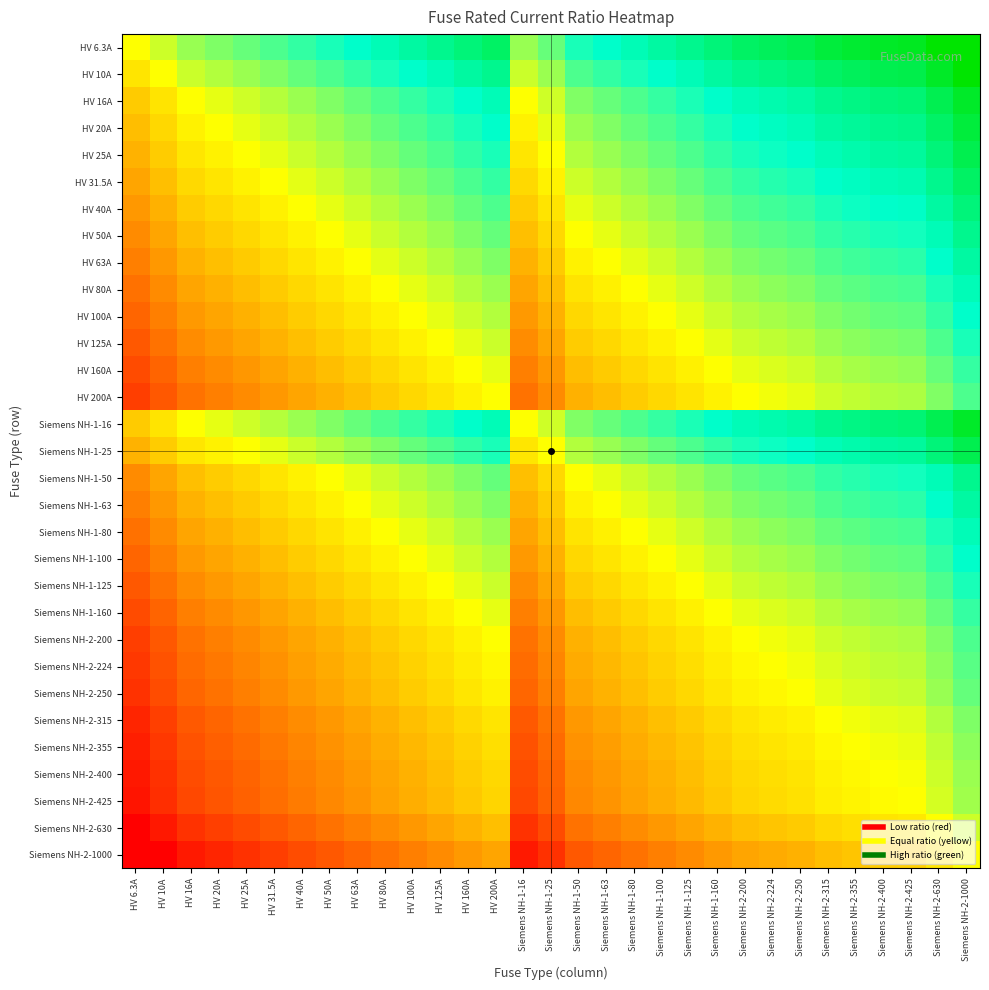

Reading left to right, extract all data points from this chart.

HV 6.3A: HV 6.3A=1.0	HV 10A=1.6	HV 16A=2.5	HV 20A=3.2	HV 25A=4.0	HV 31.5A=5.0	HV 40A=6.3	HV 50A=7.9	HV 63A=10.0	HV 80A=12.7	HV 100A=15.9	HV 125A=19.8	HV 160A=25.4	HV 200A=31.7	Siemens NH-1-16=2.5	Siemens NH-1-25=4.0	Siemens NH-1-50=7.9	Siemens NH-1-63=10.0	Siemens NH-1-80=12.7	Siemens NH-1-100=15.9	Siemens NH-1-125=19.8	Siemens NH-1-160=25.4	Siemens NH-2-200=31.7	Siemens NH-2-224=35.6	Siemens NH-2-250=39.7	Siemens NH-2-315=50.0	Siemens NH-2-355=56.3	Siemens NH-2-400=63.5	Siemens NH-2-425=67.5	Siemens NH-2-630=100.0	Siemens NH-2-1000=158.7
HV 10A: HV 6.3A=0.6	HV 10A=1.0	HV 16A=1.6	HV 20A=2.0	HV 25A=2.5	HV 31.5A=3.1	HV 40A=4.0	HV 50A=5.0	HV 63A=6.3	HV 80A=8.0	HV 100A=10.0	HV 125A=12.5	HV 160A=16.0	HV 200A=20.0	Siemens NH-1-16=1.6	Siemens NH-1-25=2.5	Siemens NH-1-50=5.0	Siemens NH-1-63=6.3	Siemens NH-1-80=8.0	Siemens NH-1-100=10.0	Siemens NH-1-125=12.5	Siemens NH-1-160=16.0	Siemens NH-2-200=20.0	Siemens NH-2-224=22.4	Siemens NH-2-250=25.0	Siemens NH-2-315=31.5	Siemens NH-2-355=35.5	Siemens NH-2-400=40.0	Siemens NH-2-425=42.5	Siemens NH-2-630=63.0	Siemens NH-2-1000=100.0
HV 16A: HV 6.3A=0.4	HV 10A=0.6	HV 16A=1.0	HV 20A=1.2	HV 25A=1.6	HV 31.5A=2.0	HV 40A=2.5	HV 50A=3.1	HV 63A=3.9	HV 80A=5.0	HV 100A=6.2	HV 125A=7.8	HV 160A=10.0	HV 200A=12.5	Siemens NH-1-16=1.0	Siemens NH-1-25=1.6	Siemens NH-1-50=3.1	Siemens NH-1-63=3.9	Siemens NH-1-80=5.0	Siemens NH-1-100=6.2	Siemens NH-1-125=7.8	Siemens NH-1-160=10.0	Siemens NH-2-200=12.5	Siemens NH-2-224=14.0	Siemens NH-2-250=15.6	Siemens NH-2-315=19.7	Siemens NH-2-355=22.2	Siemens NH-2-400=25.0	Siemens NH-2-425=26.6	Siemens NH-2-630=39.4	Siemens NH-2-1000=62.5
HV 20A: HV 6.3A=0.3	HV 10A=0.5	HV 16A=0.8	HV 20A=1.0	HV 25A=1.2	HV 31.5A=1.6	HV 40A=2.0	HV 50A=2.5	HV 63A=3.1	HV 80A=4.0	HV 100A=5.0	HV 125A=6.2	HV 160A=8.0	HV 200A=10.0	Siemens NH-1-16=0.8	Siemens NH-1-25=1.2	Siemens NH-1-50=2.5	Siemens NH-1-63=3.1	Siemens NH-1-80=4.0	Siemens NH-1-100=5.0	Siemens NH-1-125=6.2	Siemens NH-1-160=8.0	Siemens NH-2-200=10.0	Siemens NH-2-224=11.2	Siemens NH-2-250=12.5	Siemens NH-2-315=15.8	Siemens NH-2-355=17.8	Siemens NH-2-400=20.0	Siemens NH-2-425=21.2	Siemens NH-2-630=31.5	Siemens NH-2-1000=50.0
HV 25A: HV 6.3A=0.3	HV 10A=0.4	HV 16A=0.6	HV 20A=0.8	HV 25A=1.0	HV 31.5A=1.3	HV 40A=1.6	HV 50A=2.0	HV 63A=2.5	HV 80A=3.2	HV 100A=4.0	HV 125A=5.0	HV 160A=6.4	HV 200A=8.0	Siemens NH-1-16=0.6	Siemens NH-1-25=1.0	Siemens NH-1-50=2.0	Siemens NH-1-63=2.5	Siemens NH-1-80=3.2	Siemens NH-1-100=4.0	Siemens NH-1-125=5.0	Siemens NH-1-160=6.4	Siemens NH-2-200=8.0	Siemens NH-2-224=9.0	Siemens NH-2-250=10.0	Siemens NH-2-315=12.6	Siemens NH-2-355=14.2	Siemens NH-2-400=16.0	Siemens NH-2-425=17.0	Siemens NH-2-630=25.2	Siemens NH-2-1000=40.0
HV 31.5A: HV 6.3A=0.2	HV 10A=0.3	HV 16A=0.5	HV 20A=0.6	HV 25A=0.8	HV 31.5A=1.0	HV 40A=1.3	HV 50A=1.6	HV 63A=2.0	HV 80A=2.5	HV 100A=3.2	HV 125A=4.0	HV 160A=5.1	HV 200A=6.3	Siemens NH-1-16=0.5	Siemens NH-1-25=0.8	Siemens NH-1-50=1.6	Siemens NH-1-63=2.0	Siemens NH-1-80=2.5	Siemens NH-1-100=3.2	Siemens NH-1-125=4.0	Siemens NH-1-160=5.1	Siemens NH-2-200=6.3	Siemens NH-2-224=7.1	Siemens NH-2-250=7.9	Siemens NH-2-315=10.0	Siemens NH-2-355=11.3	Siemens NH-2-400=12.7	Siemens NH-2-425=13.5	Siemens NH-2-630=20.0	Siemens NH-2-1000=31.7
HV 40A: HV 6.3A=0.2	HV 10A=0.2	HV 16A=0.4	HV 20A=0.5	HV 25A=0.6	HV 31.5A=0.8	HV 40A=1.0	HV 50A=1.2	HV 63A=1.6	HV 80A=2.0	HV 100A=2.5	HV 125A=3.1	HV 160A=4.0	HV 200A=5.0	Siemens NH-1-16=0.4	Siemens NH-1-25=0.6	Siemens NH-1-50=1.2	Siemens NH-1-63=1.6	Siemens NH-1-80=2.0	Siemens NH-1-100=2.5	Siemens NH-1-125=3.1	Siemens NH-1-160=4.0	Siemens NH-2-200=5.0	Siemens NH-2-224=5.6	Siemens NH-2-250=6.2	Siemens NH-2-315=7.9	Siemens NH-2-355=8.9	Siemens NH-2-400=10.0	Siemens NH-2-425=10.6	Siemens NH-2-630=15.8	Siemens NH-2-1000=25.0
HV 50A: HV 6.3A=0.1	HV 10A=0.2	HV 16A=0.3	HV 20A=0.4	HV 25A=0.5	HV 31.5A=0.6	HV 40A=0.8	HV 50A=1.0	HV 63A=1.3	HV 80A=1.6	HV 100A=2.0	HV 125A=2.5	HV 160A=3.2	HV 200A=4.0	Siemens NH-1-16=0.3	Siemens NH-1-25=0.5	Siemens NH-1-50=1.0	Siemens NH-1-63=1.3	Siemens NH-1-80=1.6	Siemens NH-1-100=2.0	Siemens NH-1-125=2.5	Siemens NH-1-160=3.2	Siemens NH-2-200=4.0	Siemens NH-2-224=4.5	Siemens NH-2-250=5.0	Siemens NH-2-315=6.3	Siemens NH-2-355=7.1	Siemens NH-2-400=8.0	Siemens NH-2-425=8.5	Siemens NH-2-630=12.6	Siemens NH-2-1000=20.0
HV 63A: HV 6.3A=0.1	HV 10A=0.2	HV 16A=0.3	HV 20A=0.3	HV 25A=0.4	HV 31.5A=0.5	HV 40A=0.6	HV 50A=0.8	HV 63A=1.0	HV 80A=1.3	HV 100A=1.6	HV 125A=2.0	HV 160A=2.5	HV 200A=3.2	Siemens NH-1-16=0.3	Siemens NH-1-25=0.4	Siemens NH-1-50=0.8	Siemens NH-1-63=1.0	Siemens NH-1-80=1.3	Siemens NH-1-100=1.6	Siemens NH-1-125=2.0	Siemens NH-1-160=2.5	Siemens NH-2-200=3.2	Siemens NH-2-224=3.6	Siemens NH-2-250=4.0	Siemens NH-2-315=5.0	Siemens NH-2-355=5.6	Siemens NH-2-400=6.3	Siemens NH-2-425=6.7	Siemens NH-2-630=10.0	Siemens NH-2-1000=15.9
HV 80A: HV 6.3A=0.1	HV 10A=0.1	HV 16A=0.2	HV 20A=0.2	HV 25A=0.3	HV 31.5A=0.4	HV 40A=0.5	HV 50A=0.6	HV 63A=0.8	HV 80A=1.0	HV 100A=1.2	HV 125A=1.6	HV 160A=2.0	HV 200A=2.5	Siemens NH-1-16=0.2	Siemens NH-1-25=0.3	Siemens NH-1-50=0.6	Siemens NH-1-63=0.8	Siemens NH-1-80=1.0	Siemens NH-1-100=1.2	Siemens NH-1-125=1.6	Siemens NH-1-160=2.0	Siemens NH-2-200=2.5	Siemens NH-2-224=2.8	Siemens NH-2-250=3.1	Siemens NH-2-315=3.9	Siemens NH-2-355=4.4	Siemens NH-2-400=5.0	Siemens NH-2-425=5.3	Siemens NH-2-630=7.9	Siemens NH-2-1000=12.5
HV 100A: HV 6.3A=0.1	HV 10A=0.1	HV 16A=0.2	HV 20A=0.2	HV 25A=0.2	HV 31.5A=0.3	HV 40A=0.4	HV 50A=0.5	HV 63A=0.6	HV 80A=0.8	HV 100A=1.0	HV 125A=1.2	HV 160A=1.6	HV 200A=2.0	Siemens NH-1-16=0.2	Siemens NH-1-25=0.2	Siemens NH-1-50=0.5	Siemens NH-1-63=0.6	Siemens NH-1-80=0.8	Siemens NH-1-100=1.0	Siemens NH-1-125=1.2	Siemens NH-1-160=1.6	Siemens NH-2-200=2.0	Siemens NH-2-224=2.2	Siemens NH-2-250=2.5	Siemens NH-2-315=3.1	Siemens NH-2-355=3.5	Siemens NH-2-400=4.0	Siemens NH-2-425=4.2	Siemens NH-2-630=6.3	Siemens NH-2-1000=10.0
HV 125A: HV 6.3A=0.1	HV 10A=0.1	HV 16A=0.1	HV 20A=0.2	HV 25A=0.2	HV 31.5A=0.3	HV 40A=0.3	HV 50A=0.4	HV 63A=0.5	HV 80A=0.6	HV 100A=0.8	HV 125A=1.0	HV 160A=1.3	HV 200A=1.6	Siemens NH-1-16=0.1	Siemens NH-1-25=0.2	Siemens NH-1-50=0.4	Siemens NH-1-63=0.5	Siemens NH-1-80=0.6	Siemens NH-1-100=0.8	Siemens NH-1-125=1.0	Siemens NH-1-160=1.3	Siemens NH-2-200=1.6	Siemens NH-2-224=1.8	Siemens NH-2-250=2.0	Siemens NH-2-315=2.5	Siemens NH-2-355=2.8	Siemens NH-2-400=3.2	Siemens NH-2-425=3.4	Siemens NH-2-630=5.0	Siemens NH-2-1000=8.0
HV 160A: HV 6.3A=0.0	HV 10A=0.1	HV 16A=0.1	HV 20A=0.1	HV 25A=0.2	HV 31.5A=0.2	HV 40A=0.2	HV 50A=0.3	HV 63A=0.4	HV 80A=0.5	HV 100A=0.6	HV 125A=0.8	HV 160A=1.0	HV 200A=1.2	Siemens NH-1-16=0.1	Siemens NH-1-25=0.2	Siemens NH-1-50=0.3	Siemens NH-1-63=0.4	Siemens NH-1-80=0.5	Siemens NH-1-100=0.6	Siemens NH-1-125=0.8	Siemens NH-1-160=1.0	Siemens NH-2-200=1.2	Siemens NH-2-224=1.4	Siemens NH-2-250=1.6	Siemens NH-2-315=2.0	Siemens NH-2-355=2.2	Siemens NH-2-400=2.5	Siemens NH-2-425=2.7	Siemens NH-2-630=3.9	Siemens NH-2-1000=6.2
HV 200A: HV 6.3A=0.0	HV 10A=0.1	HV 16A=0.1	HV 20A=0.1	HV 25A=0.1	HV 31.5A=0.2	HV 40A=0.2	HV 50A=0.2	HV 63A=0.3	HV 80A=0.4	HV 100A=0.5	HV 125A=0.6	HV 160A=0.8	HV 200A=1.0	Siemens NH-1-16=0.1	Siemens NH-1-25=0.1	Siemens NH-1-50=0.2	Siemens NH-1-63=0.3	Siemens NH-1-80=0.4	Siemens NH-1-100=0.5	Siemens NH-1-125=0.6	Siemens NH-1-160=0.8	Siemens NH-2-200=1.0	Siemens NH-2-224=1.1	Siemens NH-2-250=1.2	Siemens NH-2-315=1.6	Siemens NH-2-355=1.8	Siemens NH-2-400=2.0	Siemens NH-2-425=2.1	Siemens NH-2-630=3.1	Siemens NH-2-1000=5.0
Siemens NH-1-16: HV 6.3A=0.4	HV 10A=0.6	HV 16A=1.0	HV 20A=1.2	HV 25A=1.6	HV 31.5A=2.0	HV 40A=2.5	HV 50A=3.1	HV 63A=3.9	HV 80A=5.0	HV 100A=6.2	HV 125A=7.8	HV 160A=10.0	HV 200A=12.5	Siemens NH-1-16=1.0	Siemens NH-1-25=1.6	Siemens NH-1-50=3.1	Siemens NH-1-63=3.9	Siemens NH-1-80=5.0	Siemens NH-1-100=6.2	Siemens NH-1-125=7.8	Siemens NH-1-160=10.0	Siemens NH-2-200=12.5	Siemens NH-2-224=14.0	Siemens NH-2-250=15.6	Siemens NH-2-315=19.7	Siemens NH-2-355=22.2	Siemens NH-2-400=25.0	Siemens NH-2-425=26.6	Siemens NH-2-630=39.4	Siemens NH-2-1000=62.5
Siemens NH-1-25: HV 6.3A=0.3	HV 10A=0.4	HV 16A=0.6	HV 20A=0.8	HV 25A=1.0	HV 31.5A=1.3	HV 40A=1.6	HV 50A=2.0	HV 63A=2.5	HV 80A=3.2	HV 100A=4.0	HV 125A=5.0	HV 160A=6.4	HV 200A=8.0	Siemens NH-1-16=0.6	Siemens NH-1-25=1.0	Siemens NH-1-50=2.0	Siemens NH-1-63=2.5	Siemens NH-1-80=3.2	Siemens NH-1-100=4.0	Siemens NH-1-125=5.0	Siemens NH-1-160=6.4	Siemens NH-2-200=8.0	Siemens NH-2-224=9.0	Siemens NH-2-250=10.0	Siemens NH-2-315=12.6	Siemens NH-2-355=14.2	Siemens NH-2-400=16.0	Siemens NH-2-425=17.0	Siemens NH-2-630=25.2	Siemens NH-2-1000=40.0
Siemens NH-1-50: HV 6.3A=0.1	HV 10A=0.2	HV 16A=0.3	HV 20A=0.4	HV 25A=0.5	HV 31.5A=0.6	HV 40A=0.8	HV 50A=1.0	HV 63A=1.3	HV 80A=1.6	HV 100A=2.0	HV 125A=2.5	HV 160A=3.2	HV 200A=4.0	Siemens NH-1-16=0.3	Siemens NH-1-25=0.5	Siemens NH-1-50=1.0	Siemens NH-1-63=1.3	Siemens NH-1-80=1.6	Siemens NH-1-100=2.0	Siemens NH-1-125=2.5	Siemens NH-1-160=3.2	Siemens NH-2-200=4.0	Siemens NH-2-224=4.5	Siemens NH-2-250=5.0	Siemens NH-2-315=6.3	Siemens NH-2-355=7.1	Siemens NH-2-400=8.0	Siemens NH-2-425=8.5	Siemens NH-2-630=12.6	Siemens NH-2-1000=20.0
Siemens NH-1-63: HV 6.3A=0.1	HV 10A=0.2	HV 16A=0.3	HV 20A=0.3	HV 25A=0.4	HV 31.5A=0.5	HV 40A=0.6	HV 50A=0.8	HV 63A=1.0	HV 80A=1.3	HV 100A=1.6	HV 125A=2.0	HV 160A=2.5	HV 200A=3.2	Siemens NH-1-16=0.3	Siemens NH-1-25=0.4	Siemens NH-1-50=0.8	Siemens NH-1-63=1.0	Siemens NH-1-80=1.3	Siemens NH-1-100=1.6	Siemens NH-1-125=2.0	Siemens NH-1-160=2.5	Siemens NH-2-200=3.2	Siemens NH-2-224=3.6	Siemens NH-2-250=4.0	Siemens NH-2-315=5.0	Siemens NH-2-355=5.6	Siemens NH-2-400=6.3	Siemens NH-2-425=6.7	Siemens NH-2-630=10.0	Siemens NH-2-1000=15.9
Siemens NH-1-80: HV 6.3A=0.1	HV 10A=0.1	HV 16A=0.2	HV 20A=0.2	HV 25A=0.3	HV 31.5A=0.4	HV 40A=0.5	HV 50A=0.6	HV 63A=0.8	HV 80A=1.0	HV 100A=1.2	HV 125A=1.6	HV 160A=2.0	HV 200A=2.5	Siemens NH-1-16=0.2	Siemens NH-1-25=0.3	Siemens NH-1-50=0.6	Siemens NH-1-63=0.8	Siemens NH-1-80=1.0	Siemens NH-1-100=1.2	Siemens NH-1-125=1.6	Siemens NH-1-160=2.0	Siemens NH-2-200=2.5	Siemens NH-2-224=2.8	Siemens NH-2-250=3.1	Siemens NH-2-315=3.9	Siemens NH-2-355=4.4	Siemens NH-2-400=5.0	Siemens NH-2-425=5.3	Siemens NH-2-630=7.9	Siemens NH-2-1000=12.5
Siemens NH-1-100: HV 6.3A=0.1	HV 10A=0.1	HV 16A=0.2	HV 20A=0.2	HV 25A=0.2	HV 31.5A=0.3	HV 40A=0.4	HV 50A=0.5	HV 63A=0.6	HV 80A=0.8	HV 100A=1.0	HV 125A=1.2	HV 160A=1.6	HV 200A=2.0	Siemens NH-1-16=0.2	Siemens NH-1-25=0.2	Siemens NH-1-50=0.5	Siemens NH-1-63=0.6	Siemens NH-1-80=0.8	Siemens NH-1-100=1.0	Siemens NH-1-125=1.2	Siemens NH-1-160=1.6	Siemens NH-2-200=2.0	Siemens NH-2-224=2.2	Siemens NH-2-250=2.5	Siemens NH-2-315=3.1	Siemens NH-2-355=3.5	Siemens NH-2-400=4.0	Siemens NH-2-425=4.2	Siemens NH-2-630=6.3	Siemens NH-2-1000=10.0
Siemens NH-1-125: HV 6.3A=0.1	HV 10A=0.1	HV 16A=0.1	HV 20A=0.2	HV 25A=0.2	HV 31.5A=0.3	HV 40A=0.3	HV 50A=0.4	HV 63A=0.5	HV 80A=0.6	HV 100A=0.8	HV 125A=1.0	HV 160A=1.3	HV 200A=1.6	Siemens NH-1-16=0.1	Siemens NH-1-25=0.2	Siemens NH-1-50=0.4	Siemens NH-1-63=0.5	Siemens NH-1-80=0.6	Siemens NH-1-100=0.8	Siemens NH-1-125=1.0	Siemens NH-1-160=1.3	Siemens NH-2-200=1.6	Siemens NH-2-224=1.8	Siemens NH-2-250=2.0	Siemens NH-2-315=2.5	Siemens NH-2-355=2.8	Siemens NH-2-400=3.2	Siemens NH-2-425=3.4	Siemens NH-2-630=5.0	Siemens NH-2-1000=8.0
Siemens NH-1-160: HV 6.3A=0.0	HV 10A=0.1	HV 16A=0.1	HV 20A=0.1	HV 25A=0.2	HV 31.5A=0.2	HV 40A=0.2	HV 50A=0.3	HV 63A=0.4	HV 80A=0.5	HV 100A=0.6	HV 125A=0.8	HV 160A=1.0	HV 200A=1.2	Siemens NH-1-16=0.1	Siemens NH-1-25=0.2	Siemens NH-1-50=0.3	Siemens NH-1-63=0.4	Siemens NH-1-80=0.5	Siemens NH-1-100=0.6	Siemens NH-1-125=0.8	Siemens NH-1-160=1.0	Siemens NH-2-200=1.2	Siemens NH-2-224=1.4	Siemens NH-2-250=1.6	Siemens NH-2-315=2.0	Siemens NH-2-355=2.2	Siemens NH-2-400=2.5	Siemens NH-2-425=2.7	Siemens NH-2-630=3.9	Siemens NH-2-1000=6.2
Siemens NH-2-200: HV 6.3A=0.0	HV 10A=0.1	HV 16A=0.1	HV 20A=0.1	HV 25A=0.1	HV 31.5A=0.2	HV 40A=0.2	HV 50A=0.2	HV 63A=0.3	HV 80A=0.4	HV 100A=0.5	HV 125A=0.6	HV 160A=0.8	HV 200A=1.0	Siemens NH-1-16=0.1	Siemens NH-1-25=0.1	Siemens NH-1-50=0.2	Siemens NH-1-63=0.3	Siemens NH-1-80=0.4	Siemens NH-1-100=0.5	Siemens NH-1-125=0.6	Siemens NH-1-160=0.8	Siemens NH-2-200=1.0	Siemens NH-2-224=1.1	Siemens NH-2-250=1.2	Siemens NH-2-315=1.6	Siemens NH-2-355=1.8	Siemens NH-2-400=2.0	Siemens NH-2-425=2.1	Siemens NH-2-630=3.1	Siemens NH-2-1000=5.0
Siemens NH-2-224: HV 6.3A=0.0	HV 10A=0.0	HV 16A=0.1	HV 20A=0.1	HV 25A=0.1	HV 31.5A=0.1	HV 40A=0.2	HV 50A=0.2	HV 63A=0.3	HV 80A=0.4	HV 100A=0.4	HV 125A=0.6	HV 160A=0.7	HV 200A=0.9	Siemens NH-1-16=0.1	Siemens NH-1-25=0.1	Siemens NH-1-50=0.2	Siemens NH-1-63=0.3	Siemens NH-1-80=0.4	Siemens NH-1-100=0.4	Siemens NH-1-125=0.6	Siemens NH-1-160=0.7	Siemens NH-2-200=0.9	Siemens NH-2-224=1.0	Siemens NH-2-250=1.1	Siemens NH-2-315=1.4	Siemens NH-2-355=1.6	Siemens NH-2-400=1.8	Siemens NH-2-425=1.9	Siemens NH-2-630=2.8	Siemens NH-2-1000=4.5
Siemens NH-2-250: HV 6.3A=0.0	HV 10A=0.0	HV 16A=0.1	HV 20A=0.1	HV 25A=0.1	HV 31.5A=0.1	HV 40A=0.2	HV 50A=0.2	HV 63A=0.3	HV 80A=0.3	HV 100A=0.4	HV 125A=0.5	HV 160A=0.6	HV 200A=0.8	Siemens NH-1-16=0.1	Siemens NH-1-25=0.1	Siemens NH-1-50=0.2	Siemens NH-1-63=0.3	Siemens NH-1-80=0.3	Siemens NH-1-100=0.4	Siemens NH-1-125=0.5	Siemens NH-1-160=0.6	Siemens NH-2-200=0.8	Siemens NH-2-224=0.9	Siemens NH-2-250=1.0	Siemens NH-2-315=1.3	Siemens NH-2-355=1.4	Siemens NH-2-400=1.6	Siemens NH-2-425=1.7	Siemens NH-2-630=2.5	Siemens NH-2-1000=4.0
Siemens NH-2-315: HV 6.3A=0.0	HV 10A=0.0	HV 16A=0.1	HV 20A=0.1	HV 25A=0.1	HV 31.5A=0.1	HV 40A=0.1	HV 50A=0.2	HV 63A=0.2	HV 80A=0.3	HV 100A=0.3	HV 125A=0.4	HV 160A=0.5	HV 200A=0.6	Siemens NH-1-16=0.1	Siemens NH-1-25=0.1	Siemens NH-1-50=0.2	Siemens NH-1-63=0.2	Siemens NH-1-80=0.3	Siemens NH-1-100=0.3	Siemens NH-1-125=0.4	Siemens NH-1-160=0.5	Siemens NH-2-200=0.6	Siemens NH-2-224=0.7	Siemens NH-2-250=0.8	Siemens NH-2-315=1.0	Siemens NH-2-355=1.1	Siemens NH-2-400=1.3	Siemens NH-2-425=1.3	Siemens NH-2-630=2.0	Siemens NH-2-1000=3.2
Siemens NH-2-355: HV 6.3A=0.0	HV 10A=0.0	HV 16A=0.0	HV 20A=0.1	HV 25A=0.1	HV 31.5A=0.1	HV 40A=0.1	HV 50A=0.1	HV 63A=0.2	HV 80A=0.2	HV 100A=0.3	HV 125A=0.4	HV 160A=0.5	HV 200A=0.6	Siemens NH-1-16=0.0	Siemens NH-1-25=0.1	Siemens NH-1-50=0.1	Siemens NH-1-63=0.2	Siemens NH-1-80=0.2	Siemens NH-1-100=0.3	Siemens NH-1-125=0.4	Siemens NH-1-160=0.5	Siemens NH-2-200=0.6	Siemens NH-2-224=0.6	Siemens NH-2-250=0.7	Siemens NH-2-315=0.9	Siemens NH-2-355=1.0	Siemens NH-2-400=1.1	Siemens NH-2-425=1.2	Siemens NH-2-630=1.8	Siemens NH-2-1000=2.8
Siemens NH-2-400: HV 6.3A=0.0	HV 10A=0.0	HV 16A=0.0	HV 20A=0.1	HV 25A=0.1	HV 31.5A=0.1	HV 40A=0.1	HV 50A=0.1	HV 63A=0.2	HV 80A=0.2	HV 100A=0.2	HV 125A=0.3	HV 160A=0.4	HV 200A=0.5	Siemens NH-1-16=0.0	Siemens NH-1-25=0.1	Siemens NH-1-50=0.1	Siemens NH-1-63=0.2	Siemens NH-1-80=0.2	Siemens NH-1-100=0.2	Siemens NH-1-125=0.3	Siemens NH-1-160=0.4	Siemens NH-2-200=0.5	Siemens NH-2-224=0.6	Siemens NH-2-250=0.6	Siemens NH-2-315=0.8	Siemens NH-2-355=0.9	Siemens NH-2-400=1.0	Siemens NH-2-425=1.1	Siemens NH-2-630=1.6	Siemens NH-2-1000=2.5
Siemens NH-2-425: HV 6.3A=0.0	HV 10A=0.0	HV 16A=0.0	HV 20A=0.0	HV 25A=0.1	HV 31.5A=0.1	HV 40A=0.1	HV 50A=0.1	HV 63A=0.1	HV 80A=0.2	HV 100A=0.2	HV 125A=0.3	HV 160A=0.4	HV 200A=0.5	Siemens NH-1-16=0.0	Siemens NH-1-25=0.1	Siemens NH-1-50=0.1	Siemens NH-1-63=0.1	Siemens NH-1-80=0.2	Siemens NH-1-100=0.2	Siemens NH-1-125=0.3	Siemens NH-1-160=0.4	Siemens NH-2-200=0.5	Siemens NH-2-224=0.5	Siemens NH-2-250=0.6	Siemens NH-2-315=0.7	Siemens NH-2-355=0.8	Siemens NH-2-400=0.9	Siemens NH-2-425=1.0	Siemens NH-2-630=1.5	Siemens NH-2-1000=2.4
Siemens NH-2-630: HV 6.3A=0.0	HV 10A=0.0	HV 16A=0.0	HV 20A=0.0	HV 25A=0.0	HV 31.5A=0.1	HV 40A=0.1	HV 50A=0.1	HV 63A=0.1	HV 80A=0.1	HV 100A=0.2	HV 125A=0.2	HV 160A=0.3	HV 200A=0.3	Siemens NH-1-16=0.0	Siemens NH-1-25=0.0	Siemens NH-1-50=0.1	Siemens NH-1-63=0.1	Siemens NH-1-80=0.1	Siemens NH-1-100=0.2	Siemens NH-1-125=0.2	Siemens NH-1-160=0.3	Siemens NH-2-200=0.3	Siemens NH-2-224=0.4	Siemens NH-2-250=0.4	Siemens NH-2-315=0.5	Siemens NH-2-355=0.6	Siemens NH-2-400=0.6	Siemens NH-2-425=0.7	Siemens NH-2-630=1.0	Siemens NH-2-1000=1.6
Siemens NH-2-1000: HV 6.3A=0.0	HV 10A=0.0	HV 16A=0.0	HV 20A=0.0	HV 25A=0.0	HV 31.5A=0.0	HV 40A=0.0	HV 50A=0.1	HV 63A=0.1	HV 80A=0.1	HV 100A=0.1	HV 125A=0.1	HV 160A=0.2	HV 200A=0.2	Siemens NH-1-16=0.0	Siemens NH-1-25=0.0	Siemens NH-1-50=0.1	Siemens NH-1-63=0.1	Siemens NH-1-80=0.1	Siemens NH-1-100=0.1	Siemens NH-1-125=0.1	Siemens NH-1-160=0.2	Siemens NH-2-200=0.2	Siemens NH-2-224=0.2	Siemens NH-2-250=0.2	Siemens NH-2-315=0.3	Siemens NH-2-355=0.4	Siemens NH-2-400=0.4	Siemens NH-2-425=0.4	Siemens NH-2-630=0.6	Siemens NH-2-1000=1.0